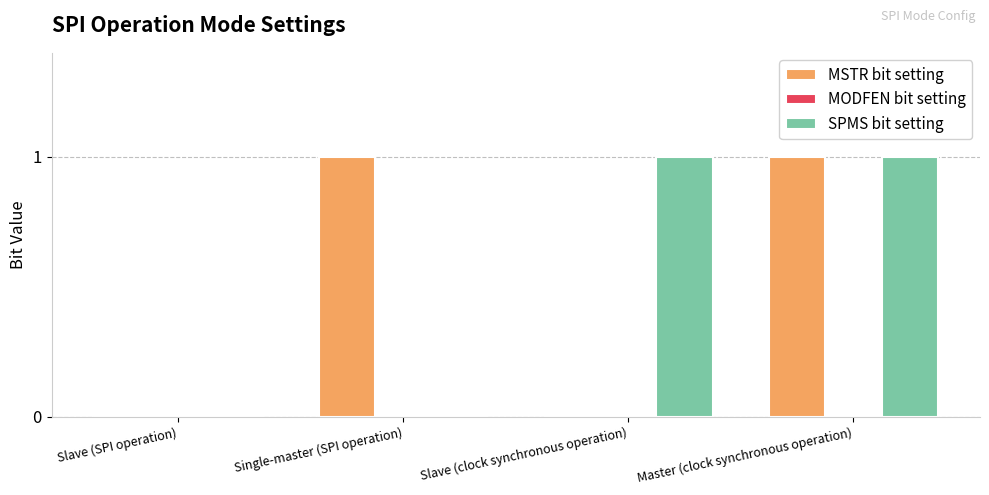

What is the difference between the SPMS bit setting values at Slave (SPI operation) and Slave (clock synchronous operation)?

1